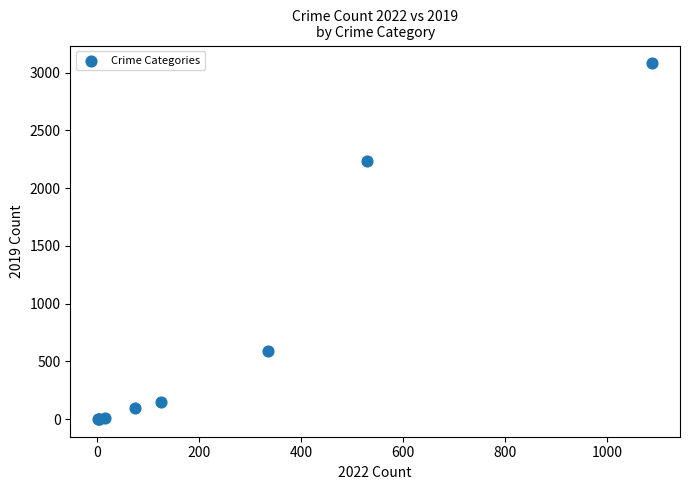

What Y value in the scatter plot is closest to 1540?

2230